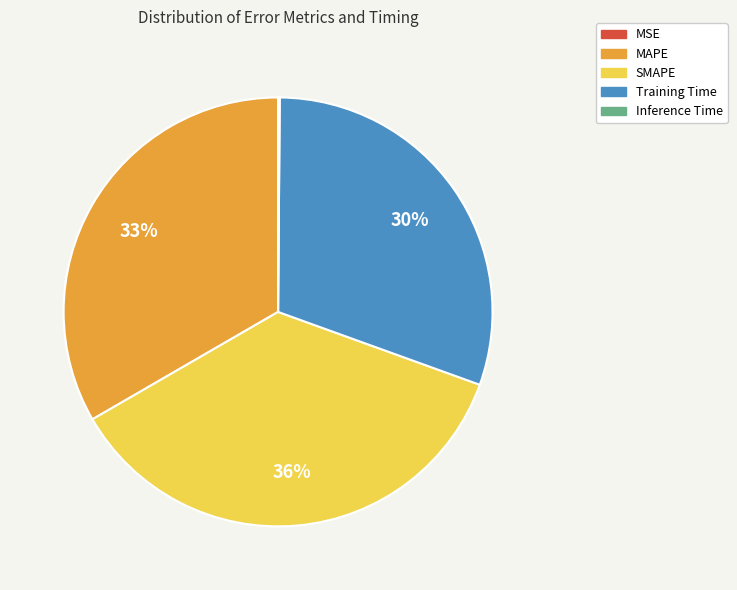

Is it true that MAPE is 47% of the pie?

False